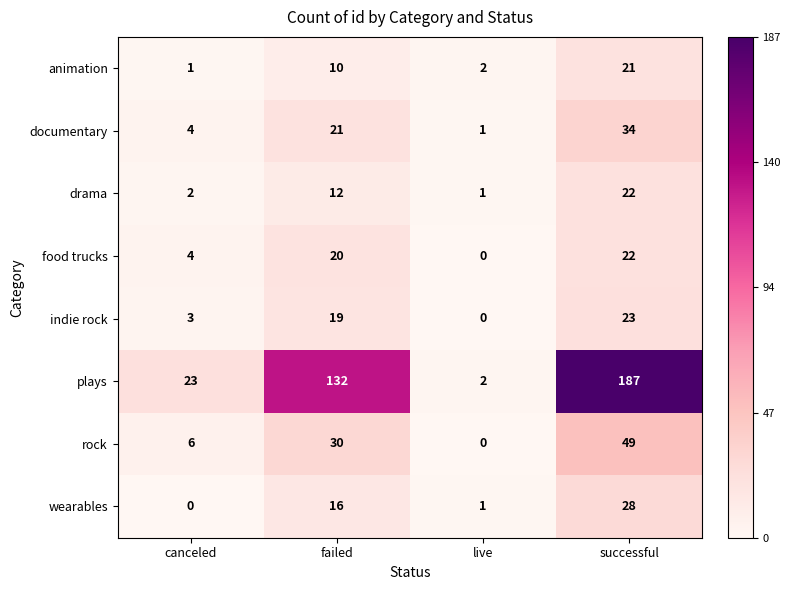

Which series changed the most between canceled and live?

plays